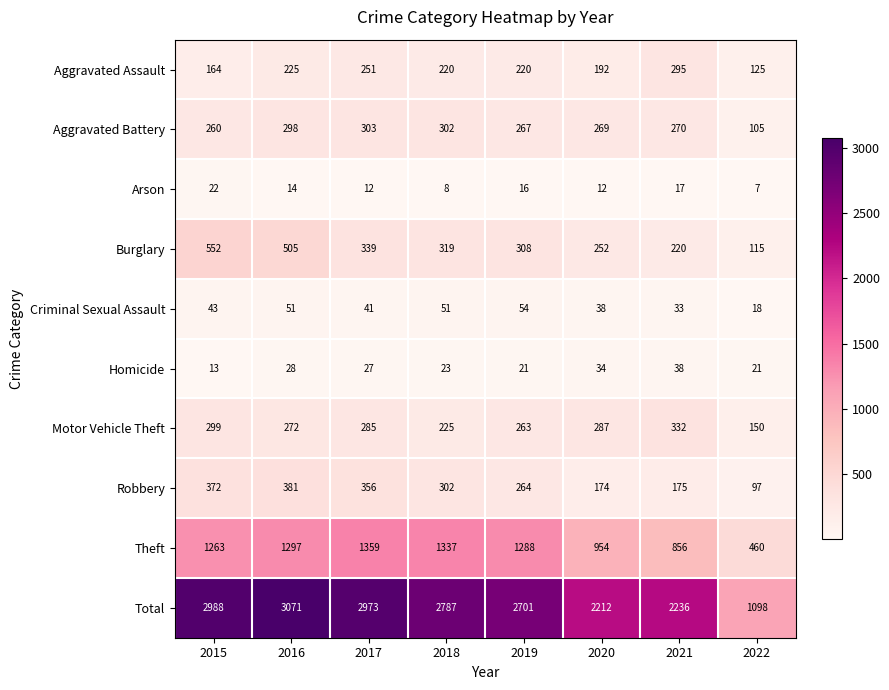

The Motor Vehicle Theft series shows 332 at 2021. True or false?

True